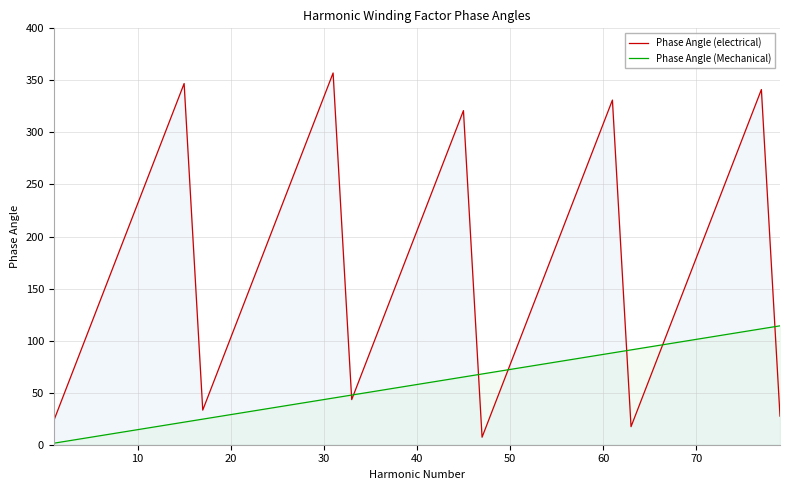

What is the difference between the maximum and minimum values in the Phase Angle (electrical) series?

349.9